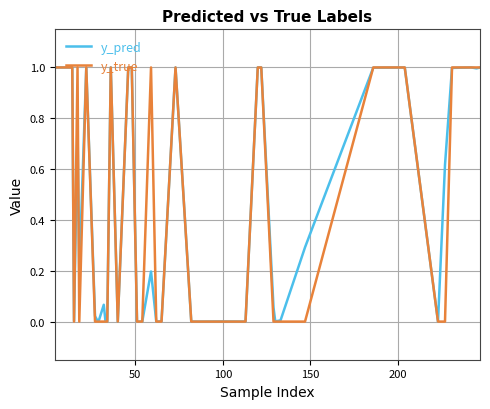

What is the maximum value shown in the chart?

1.0